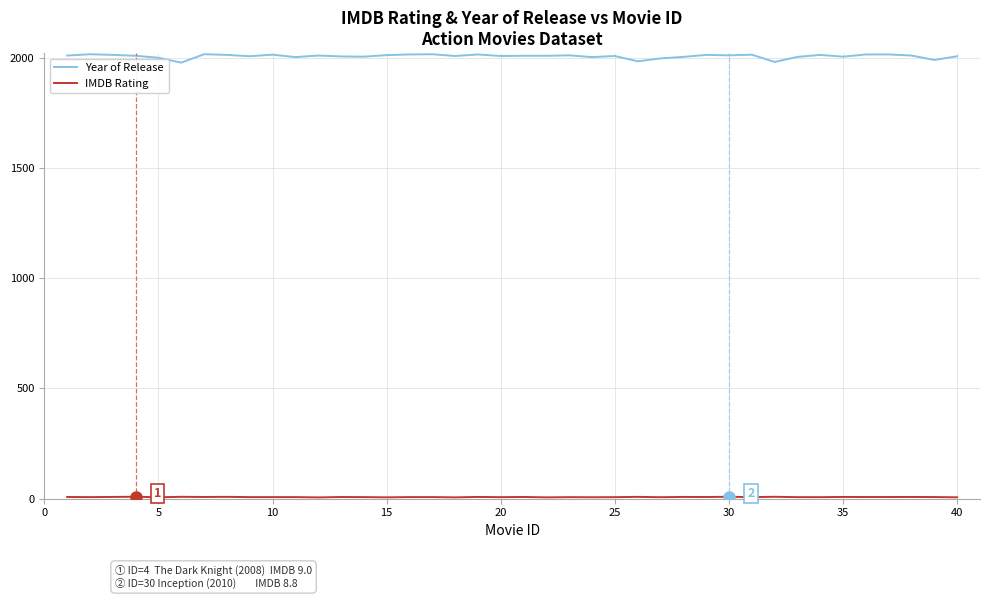

Which series has the largest total across all categories?

Year of Release